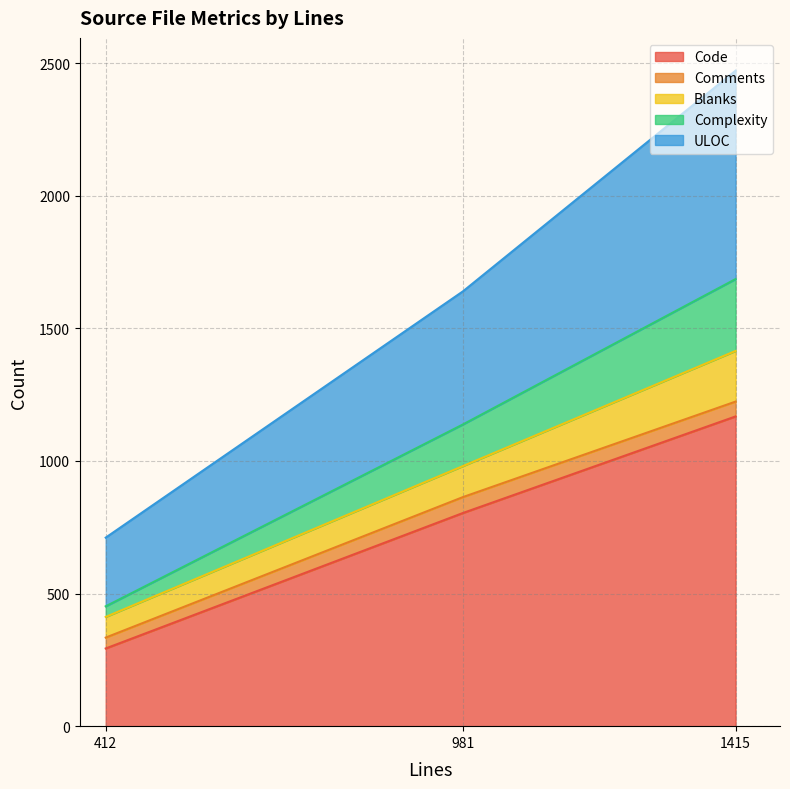

Rank the categories by Complexity value from lowest to highest.

412, 981, 1415